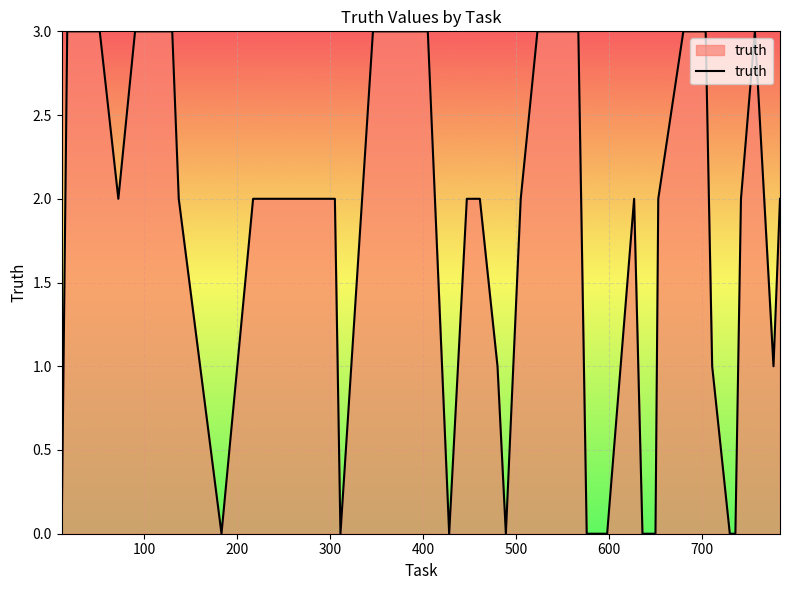

What is the greatest value displayed?

3